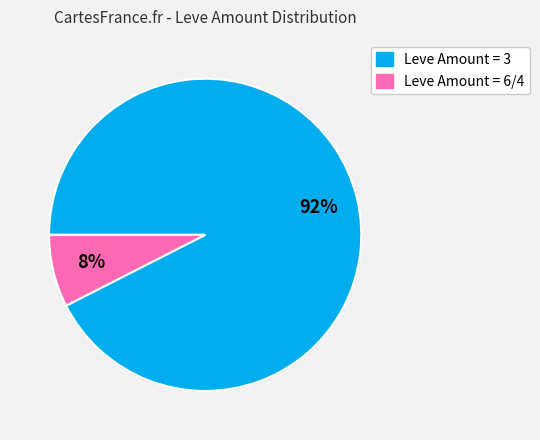

Is there any slice that represents more than half of the pie?

Yes